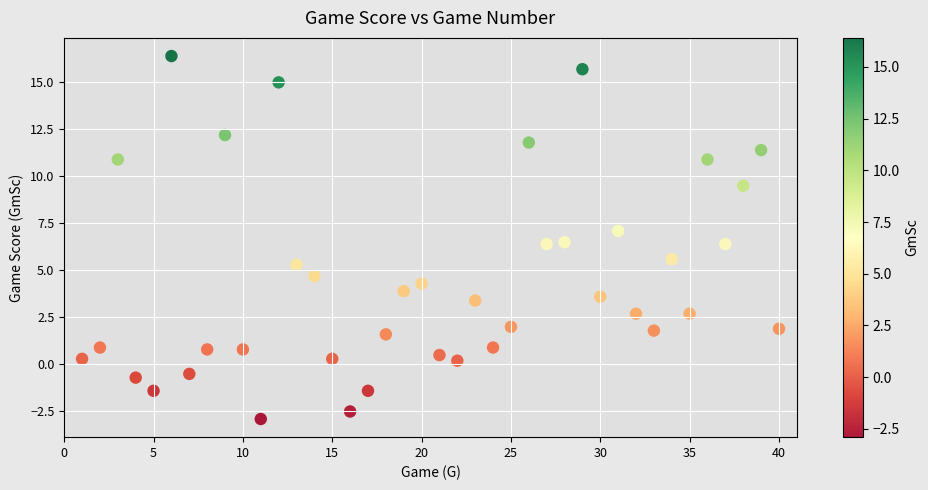

What is the range of Y values (max minus min)?

19.3